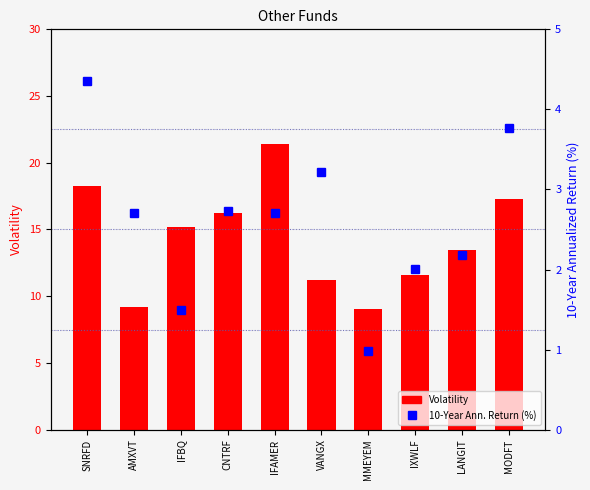

Which category has the highest value in the Volatility series?

IFAMER